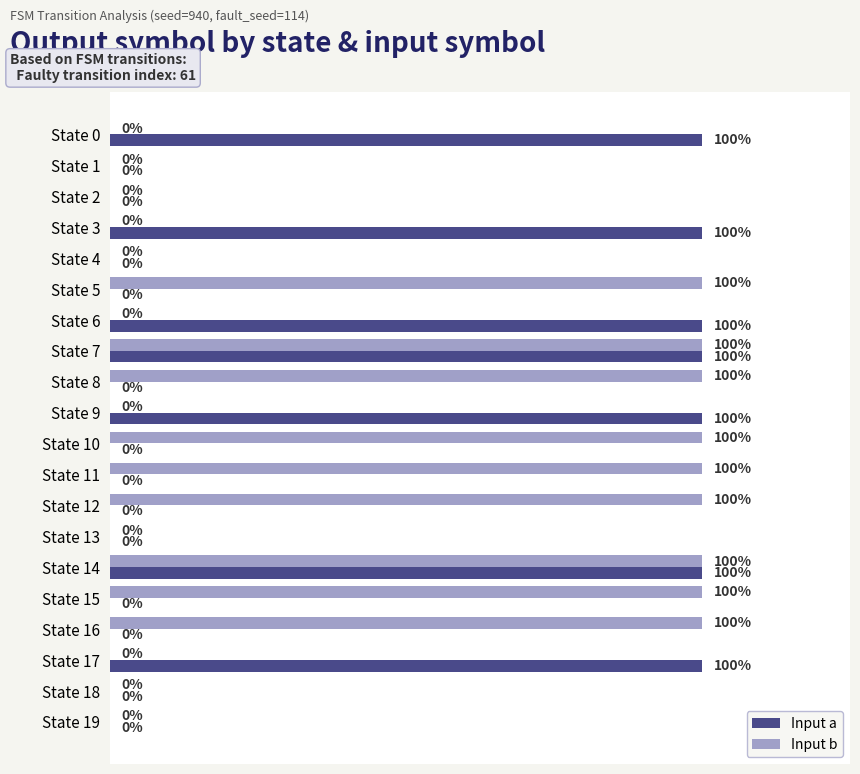

Between State 4 and State 17, which series saw the biggest shift?

Input a